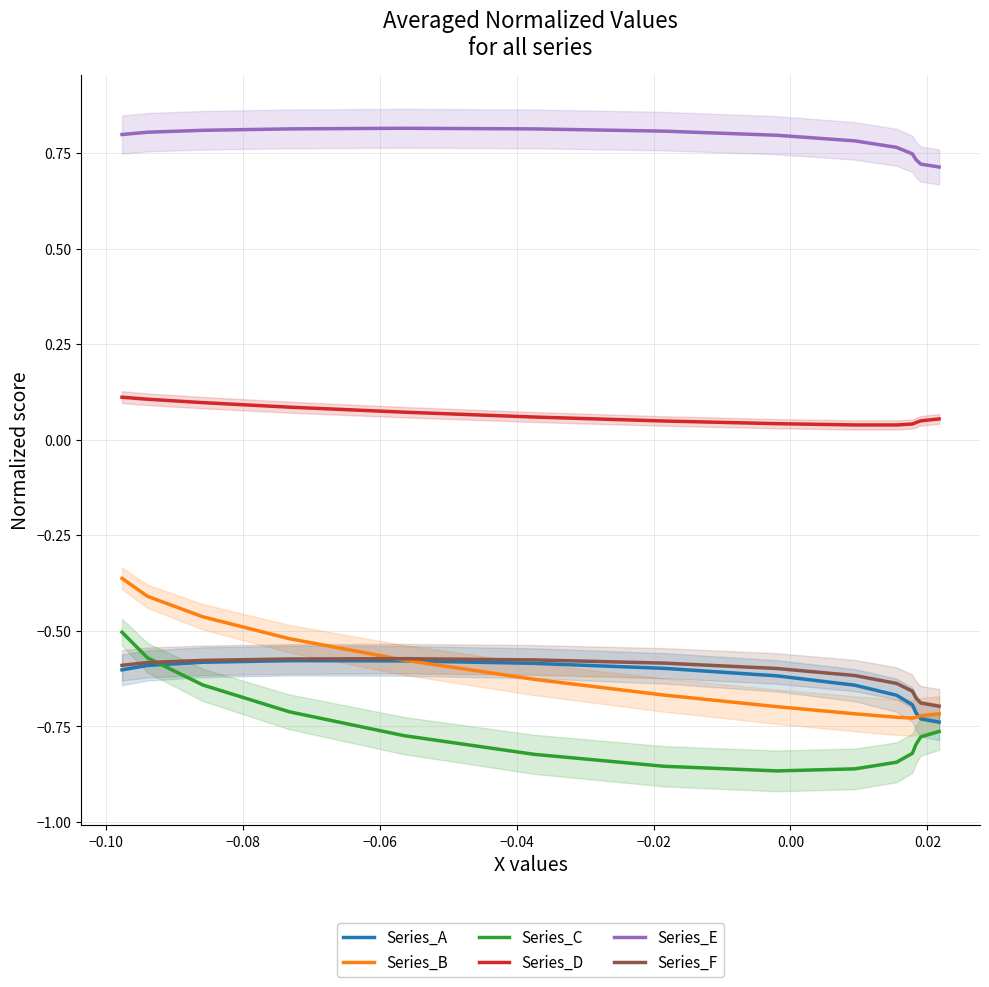

How many lines are shown in the chart?

6